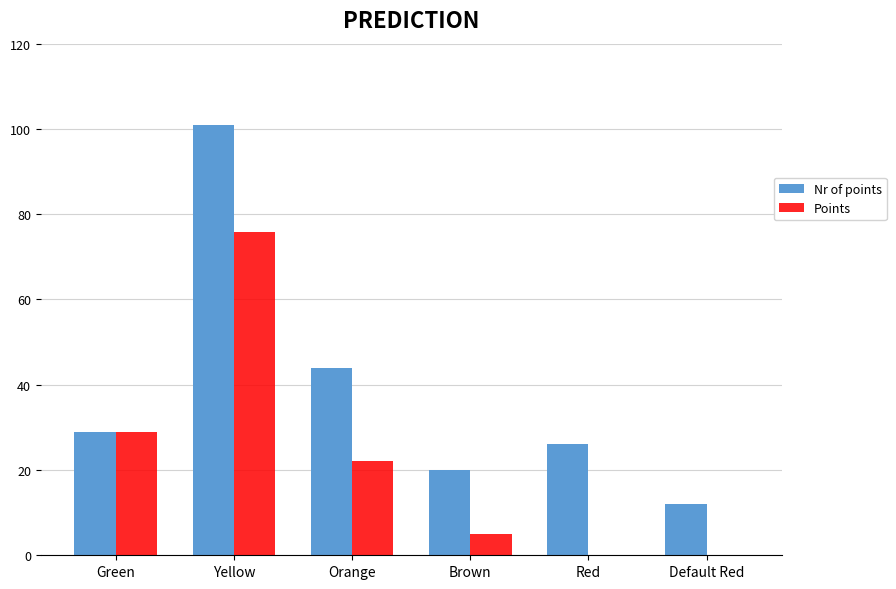

What is the sum of all Points values?

131.8